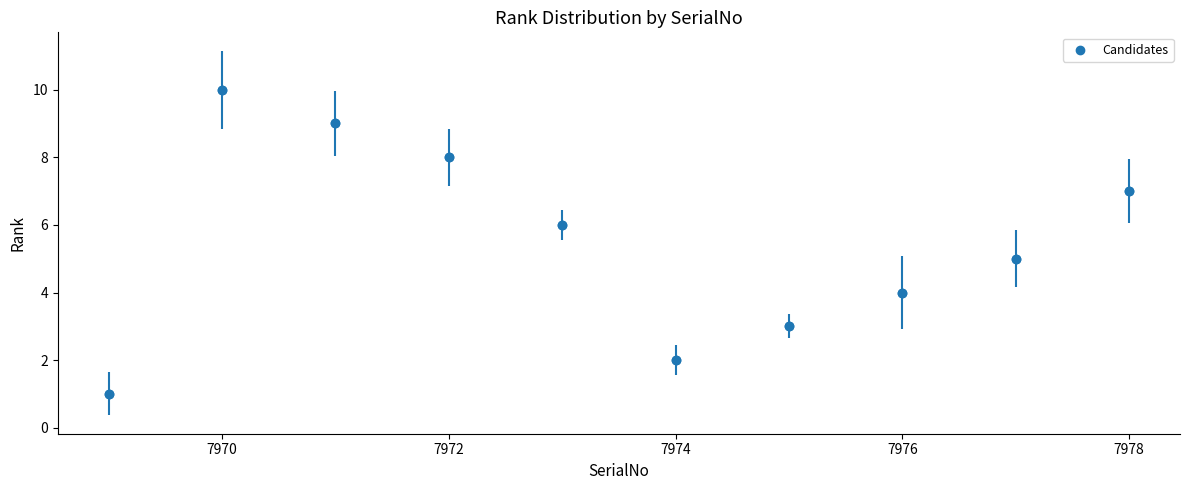

What is the average value?

6